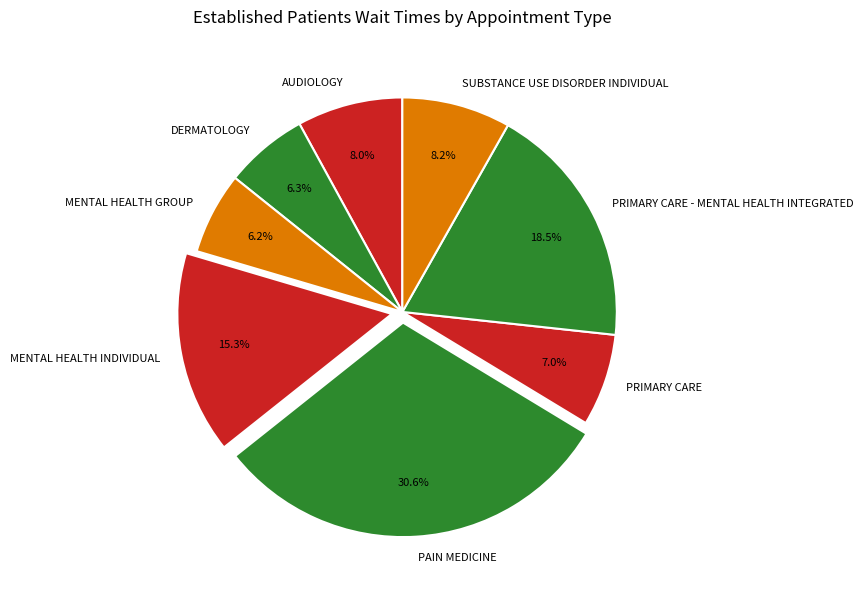

Does SUBSTANCE USE DISORDER INDIVIDUAL account for over 50% of the chart?

No